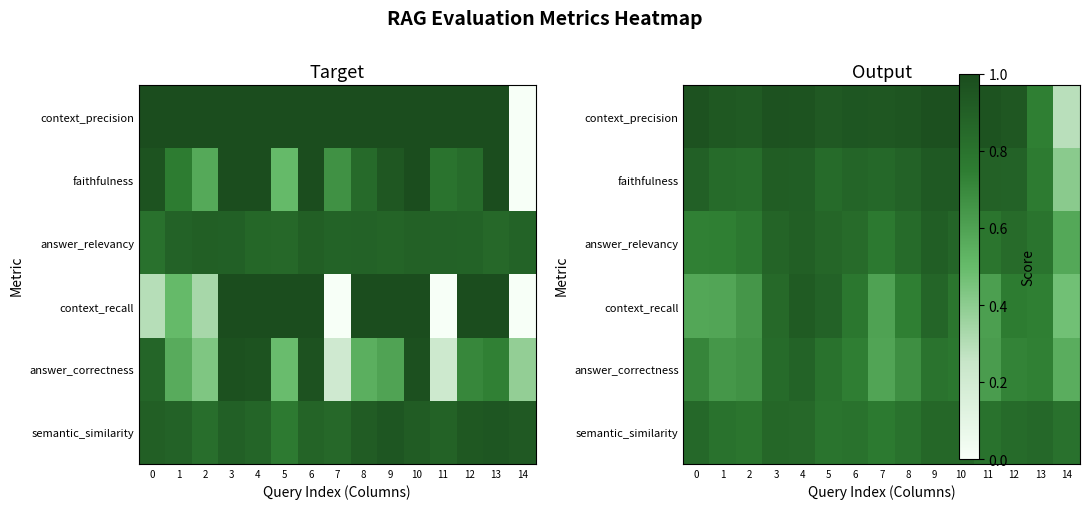

The context_recall series shows 0.7 at 13. True or false?

True